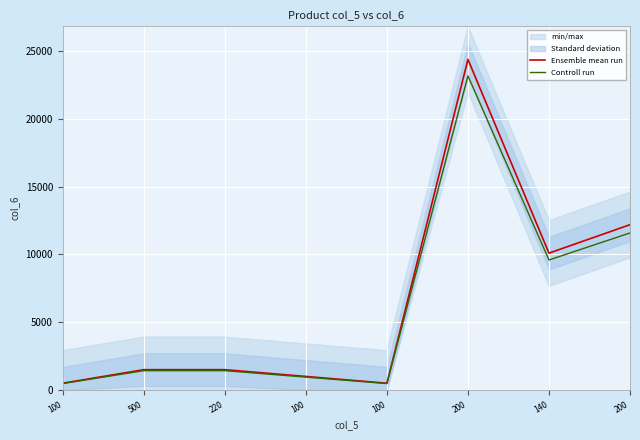

Reading left to right, transcribe all the data shown in this chart.

Ensemble mean run: 500	1500	1500	1000	500	24400	10100	12200
Controll run: 475	1425	1425	950	475	23180	9595	11590